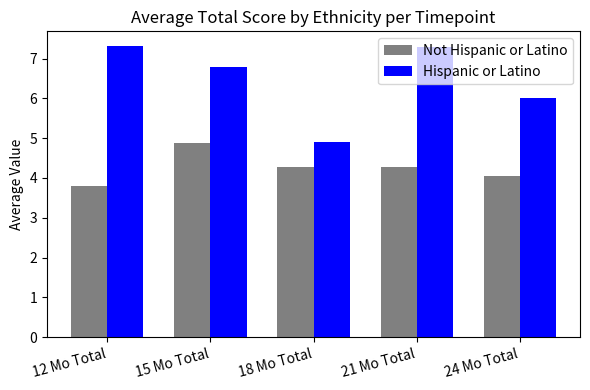

What is the label of the 5th bar from the right?

12 Mo Total